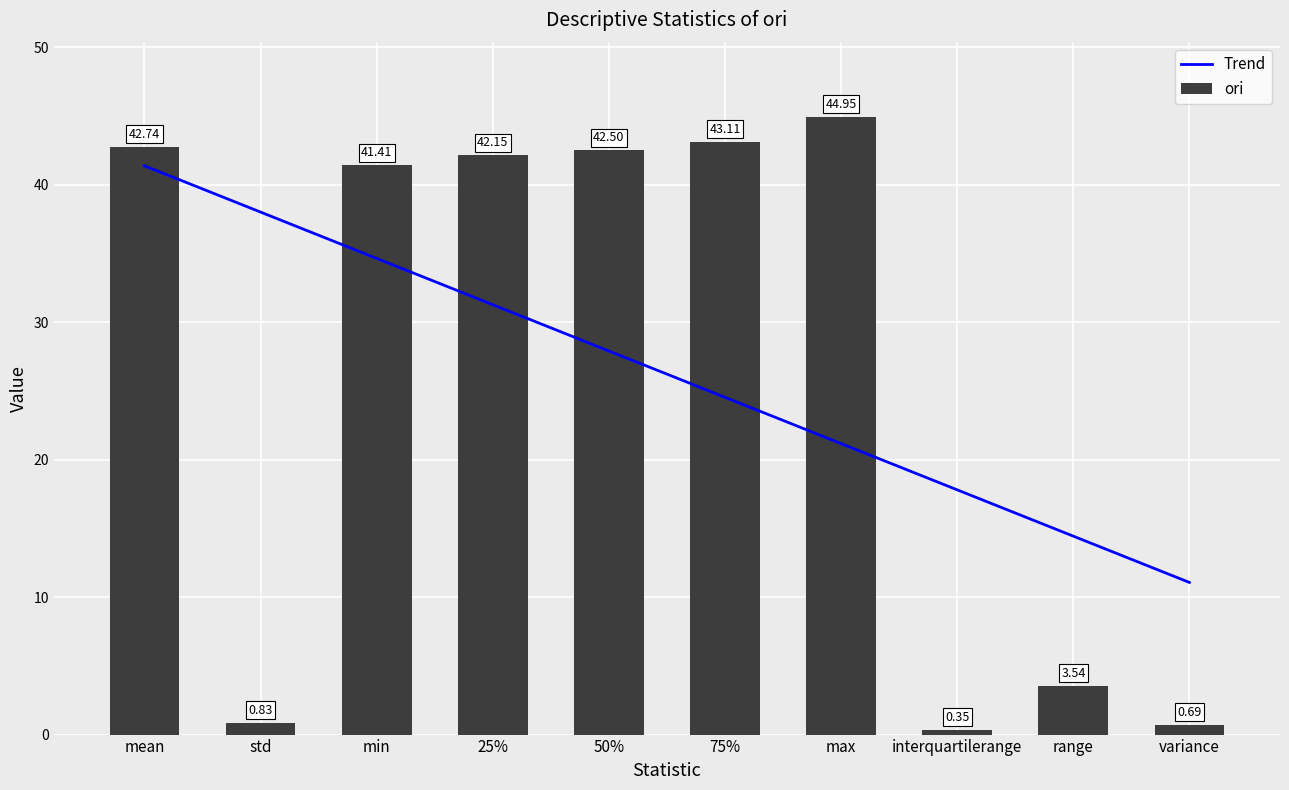

How many data points are less than 42?

5